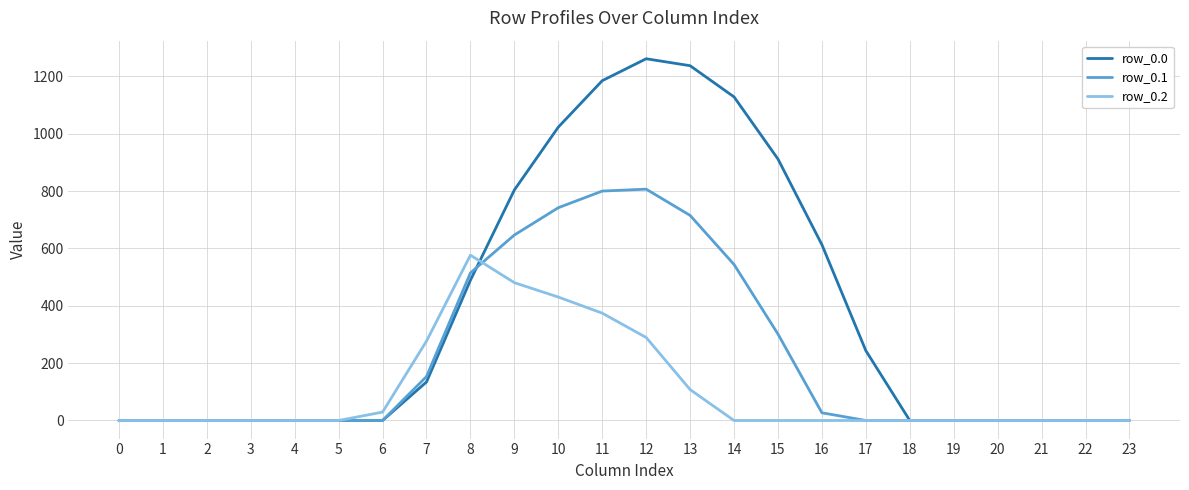

Rank the series by their average value, from lowest to highest.

row_0.2, row_0.1, row_0.0